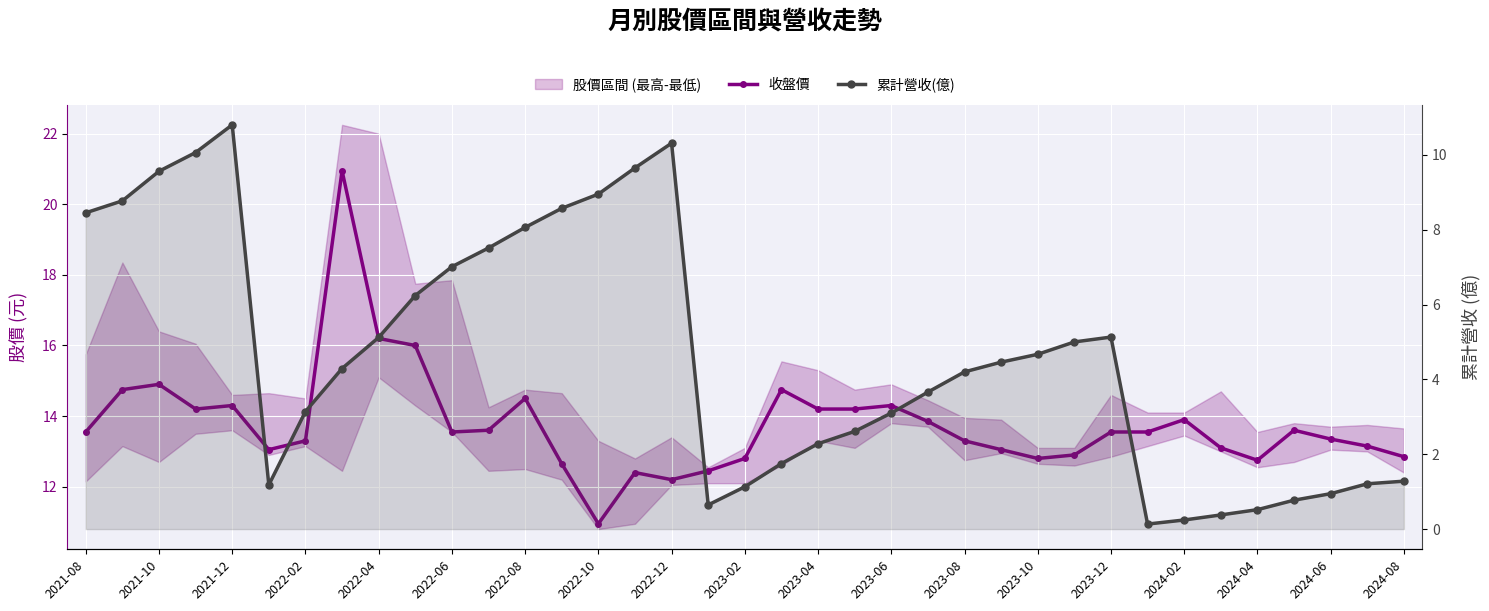

Between 31 and 2024-04, which is larger?

31